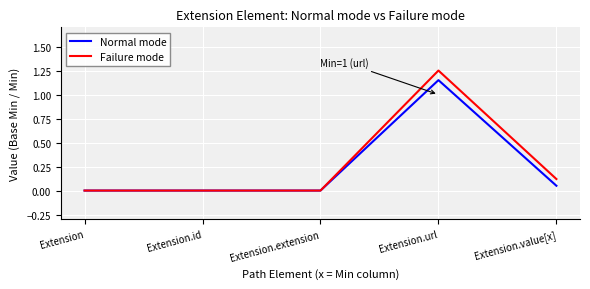

Rank the series by their maximum value, from highest to lowest.

Failure mode, Normal mode